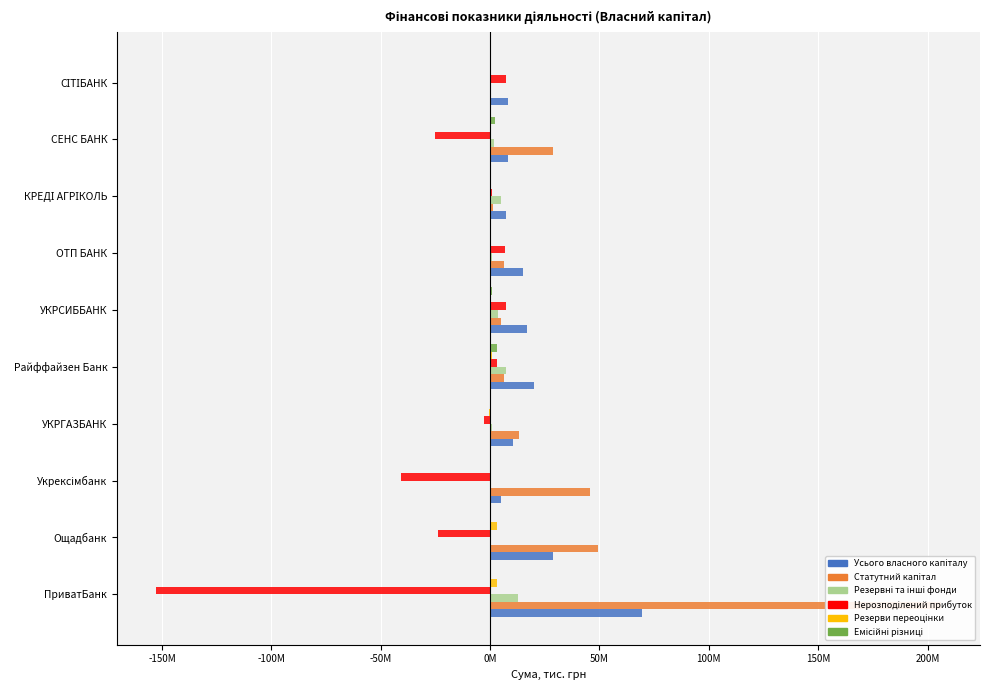

Count the number of data series in this chart.

6